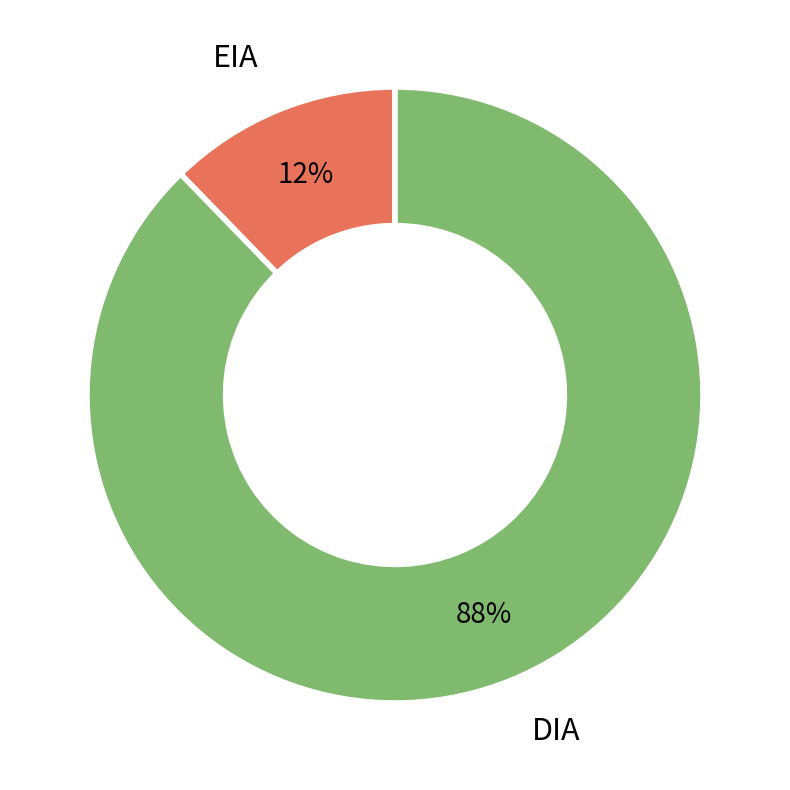

Combined, do DIA and EIA account for over 50%?

Yes